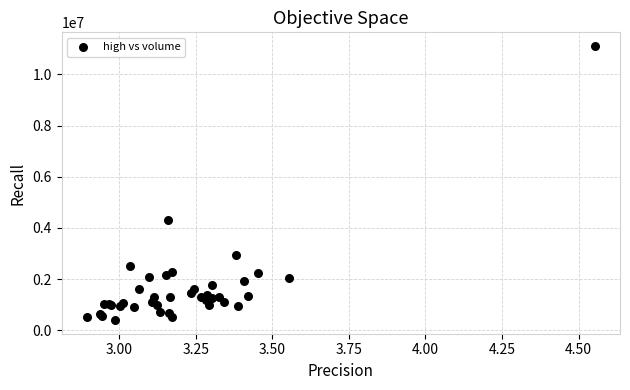

What Y value in the scatter plot is closest to 5756944?

4326984